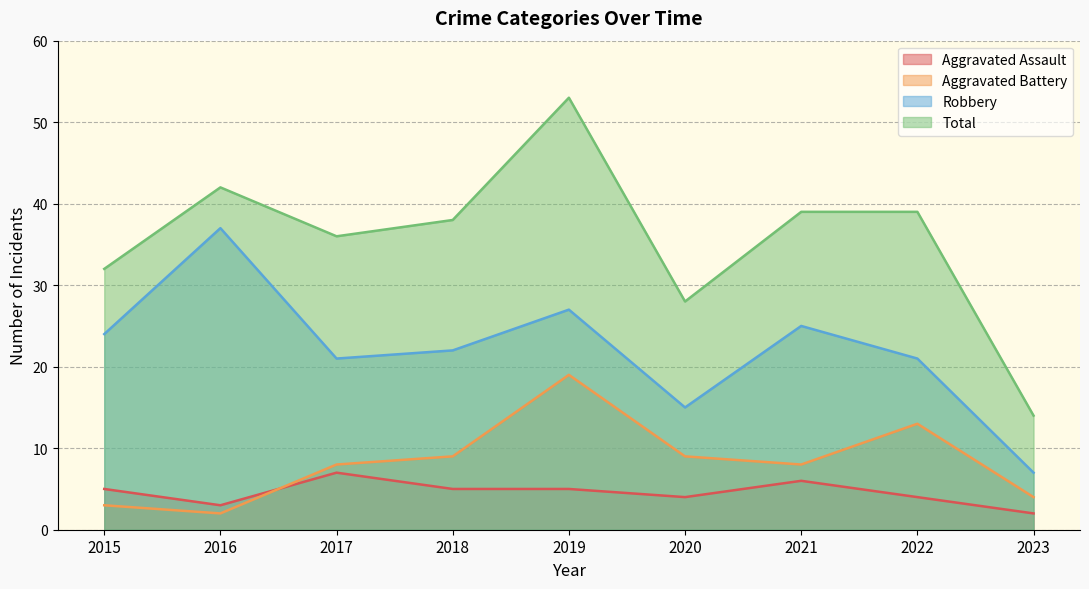

Where is Aggravated Assault nearest to the value 4?

2020